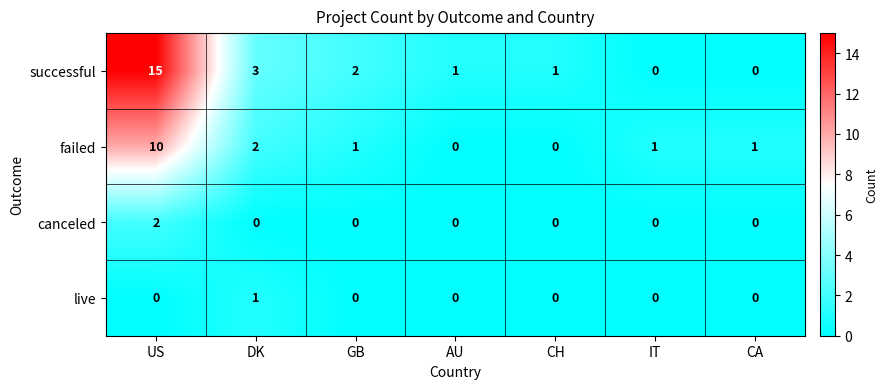

What is the sum of the successful values at CA and US?

15